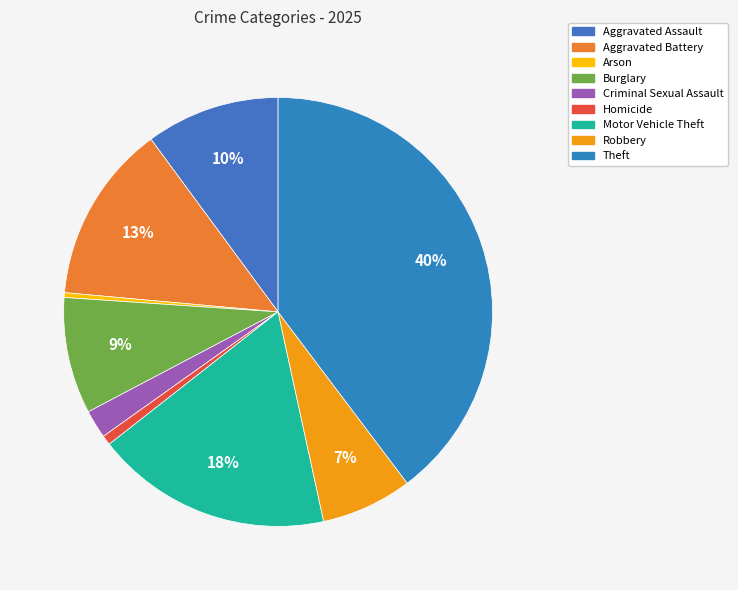

To the nearest percent, what is the difference between the Motor Vehicle Theft and Homicide slice percentages?

17%